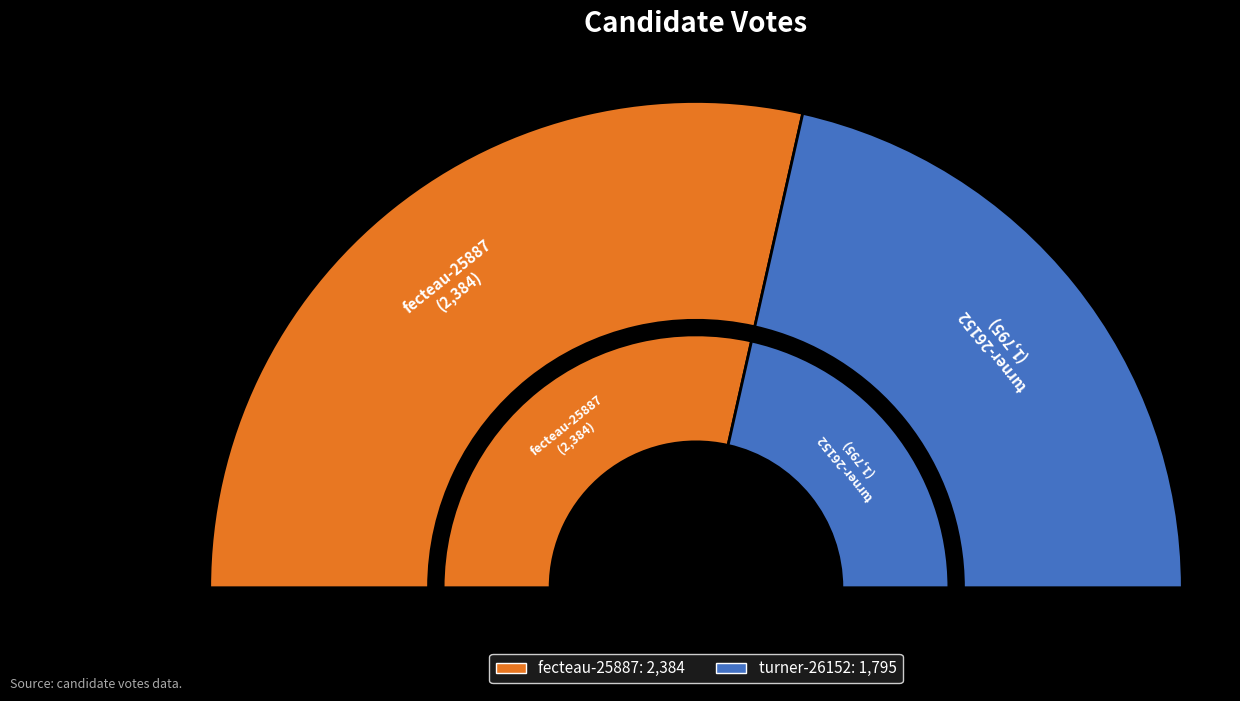

The fecteau-25887 slice represents 57% of the pie. True or false?

True